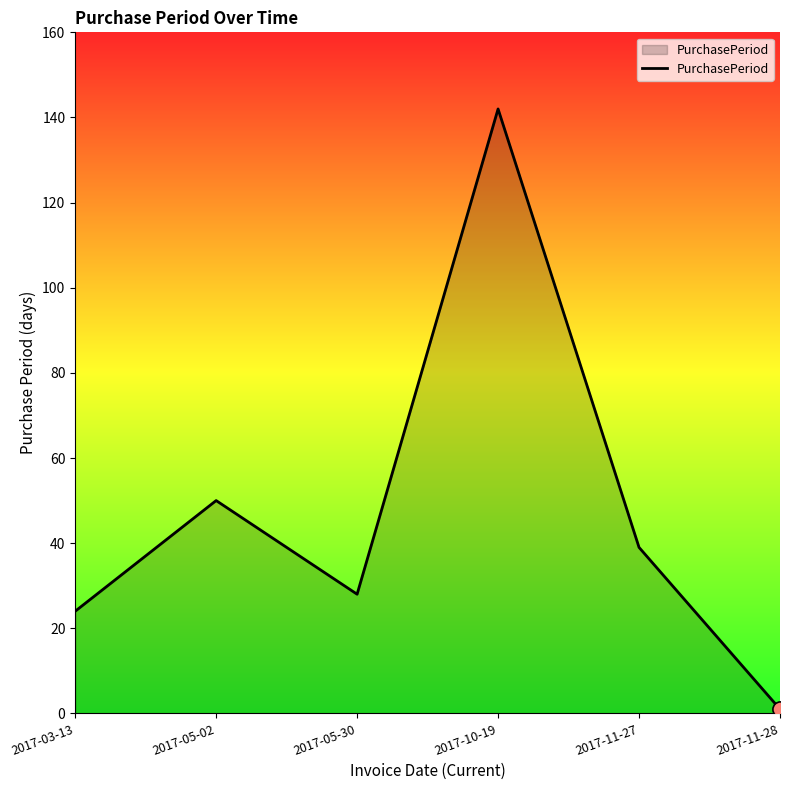

Which has a higher value, 2017-05-30 or 2017-11-27?

2017-11-27